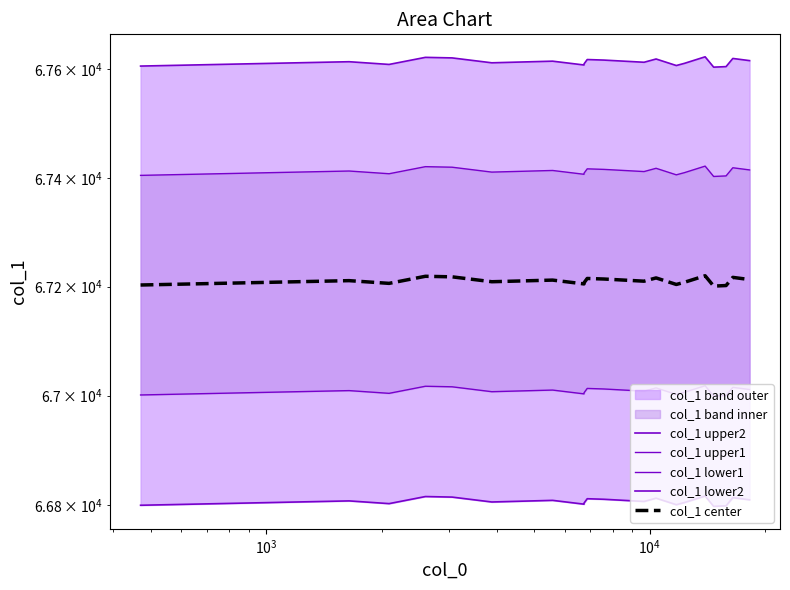

True or false: col_1 upper2 has a value of 35420.2 at 11.

False